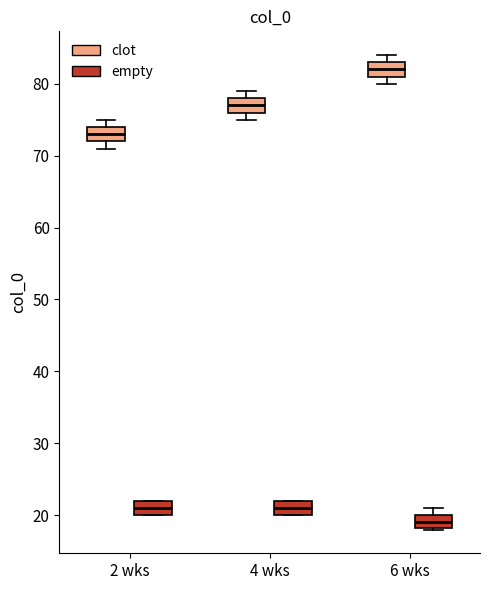

Which box has the lowest median line?

6 wks (empty)